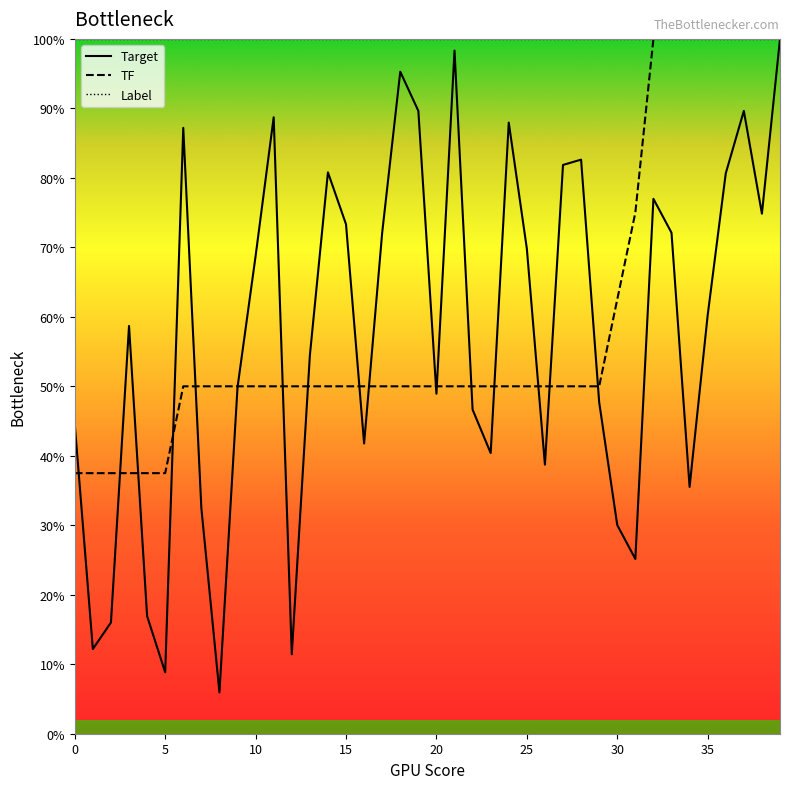

What is the difference between the maximum and minimum values in the Target series?

94.1